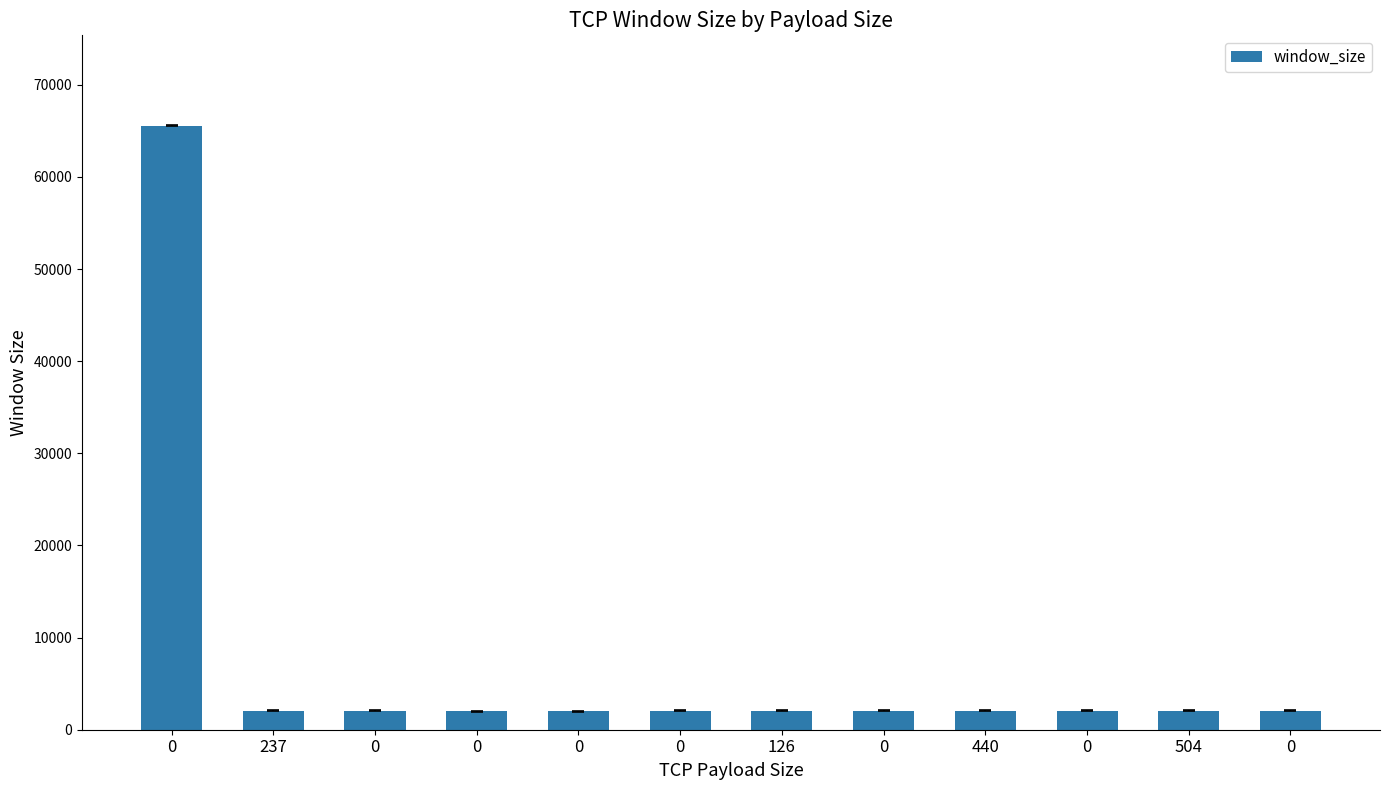

How many bars are there in total?

12